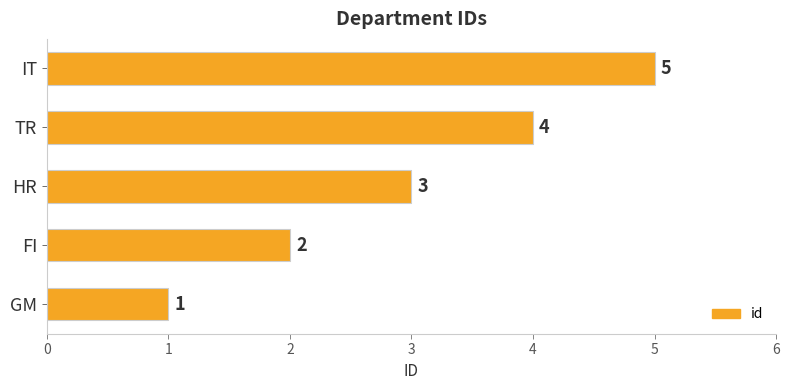

What is the smallest value displayed?

1